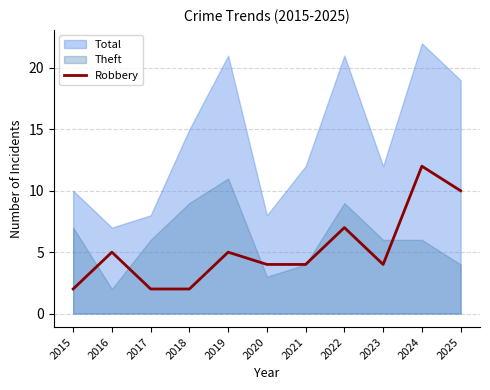

How many data points are less than 4?

3